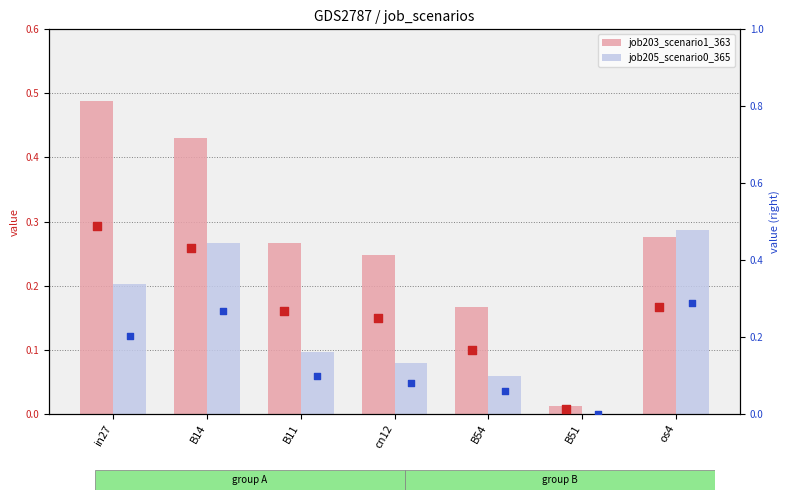

At which category is the sum across all series the highest?

B14